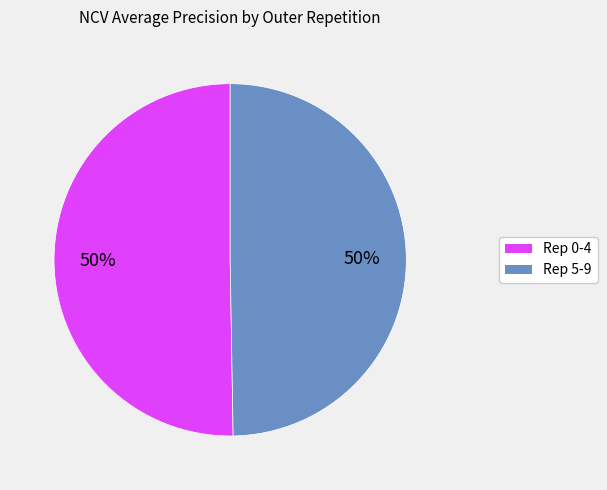

To the nearest percent, what is the average slice percentage?

50%